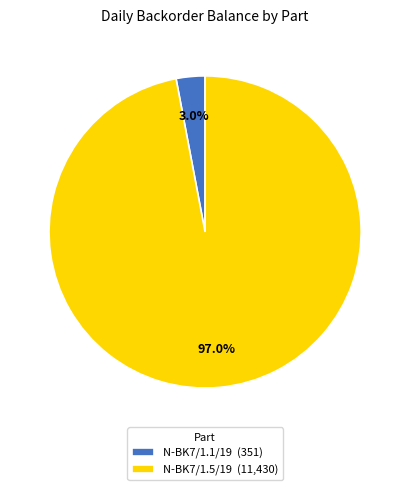

How much of the chart is everything except N-BK7/1.1/19?

97.0%